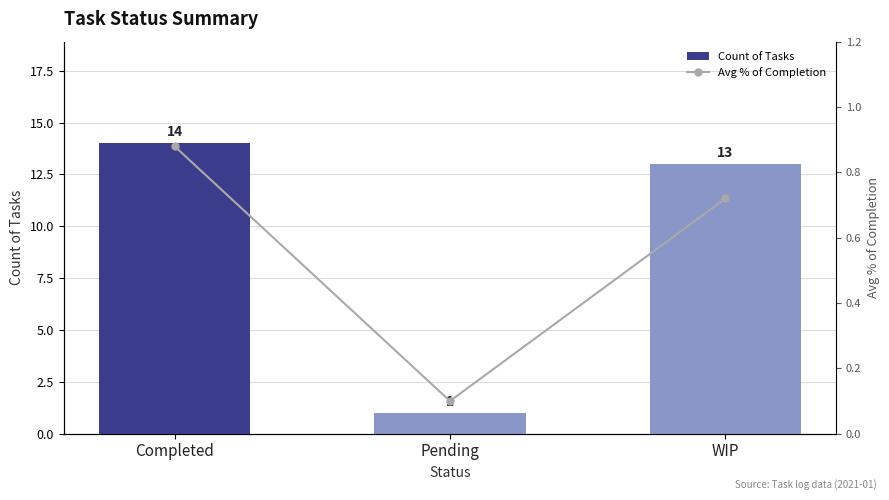

Which series has the widest spread of values?

Count of Tasks